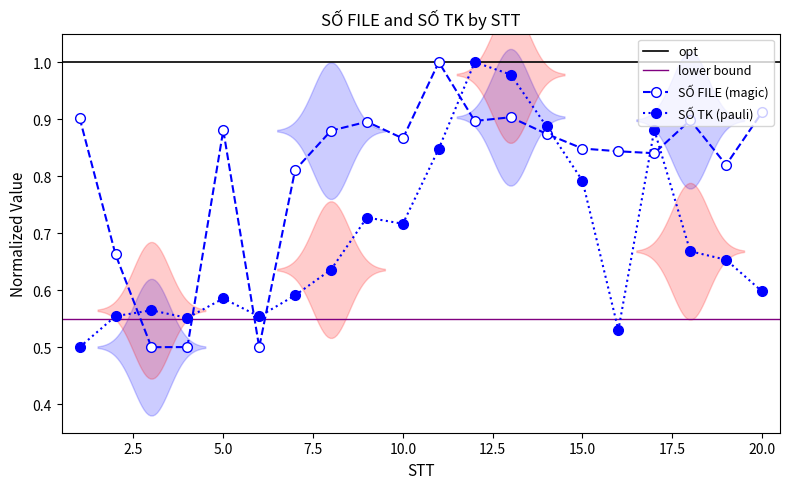

Where do NGỌC 3/8 and SỐ FILE first cross each other?

2 and 3